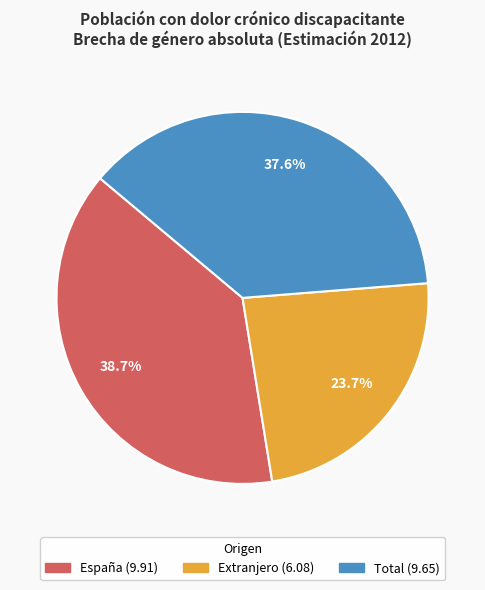

Does Extranjero account for over 50% of the chart?

No